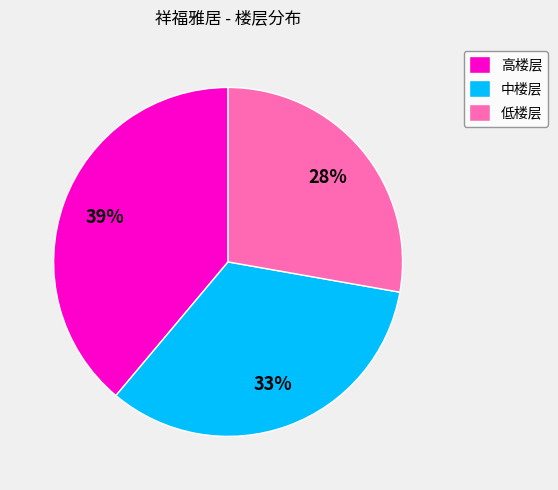

Count the number of slices in the pie.

3